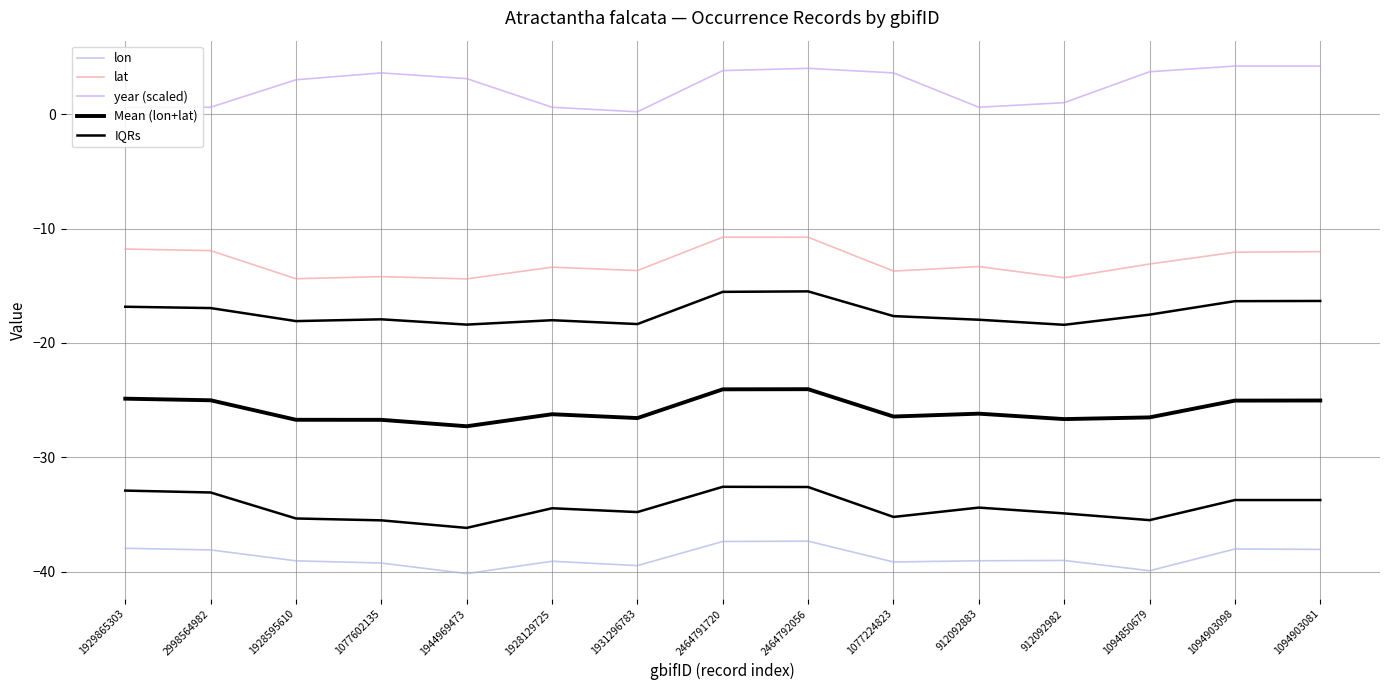

True or false: Mean (lon+lat) and lat intersect in this chart.

False